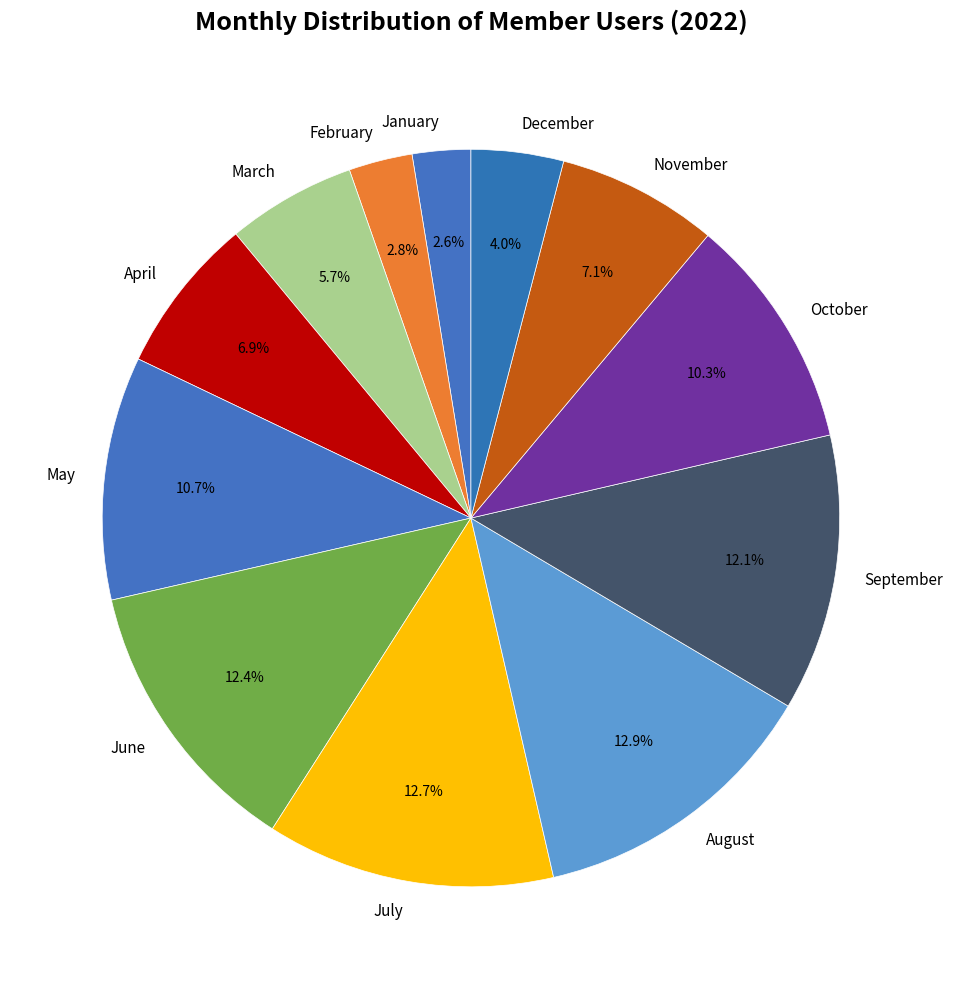

To the nearest percent, what is the difference between the July and November slice percentages?

6%